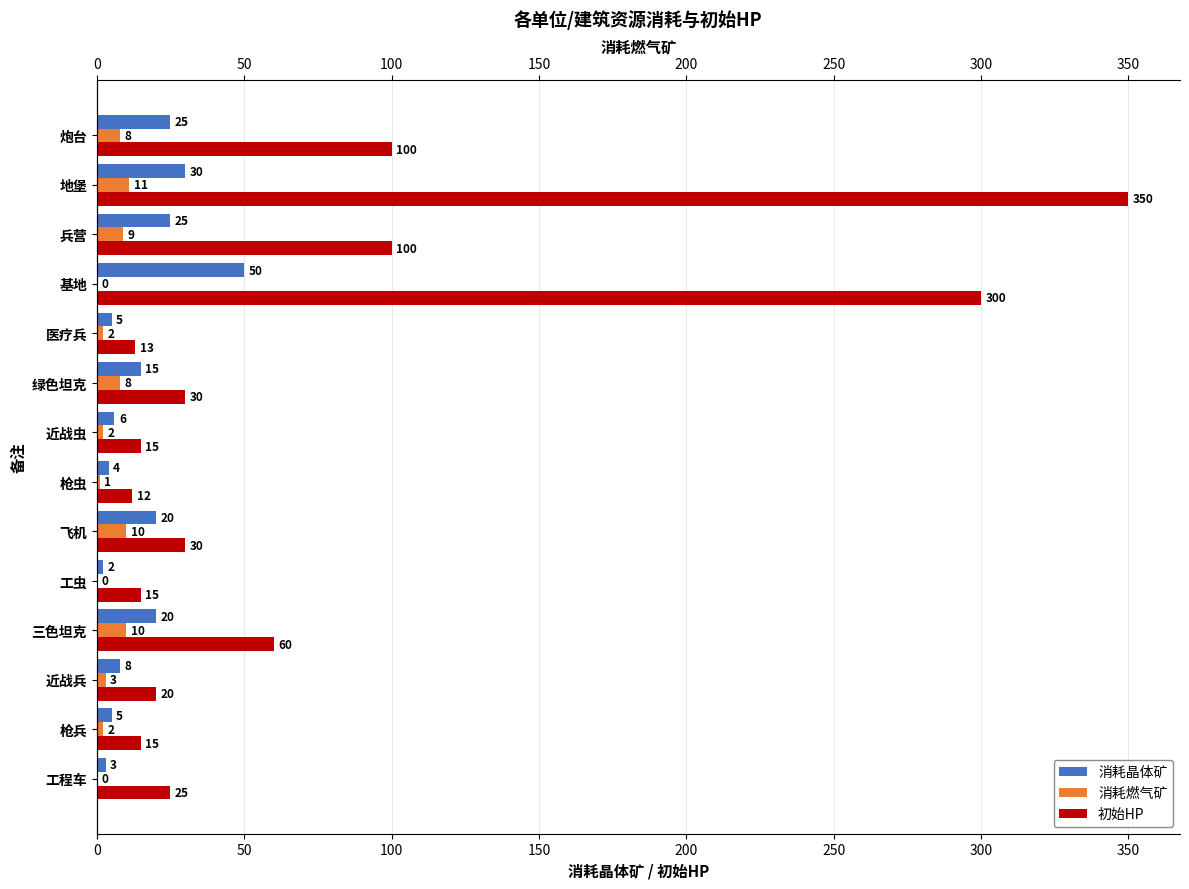

What position from the right is 枪虫?

8